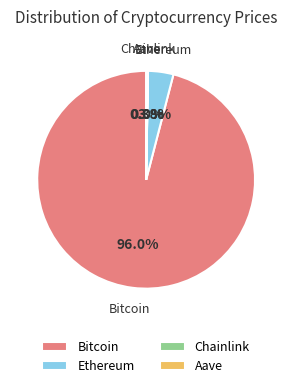

Is there any slice that represents more than half of the pie?

Yes